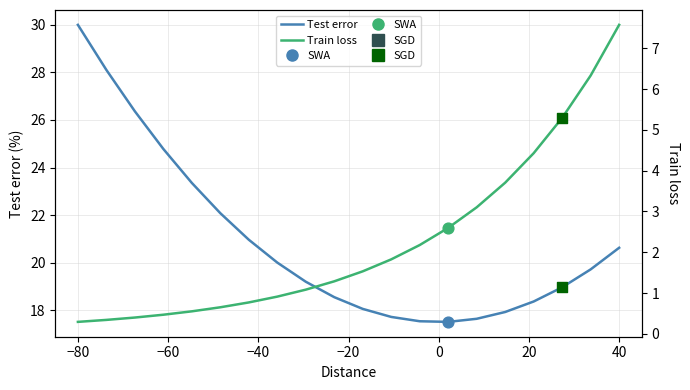

What are all the series names shown in the legend?

Test error, Train loss